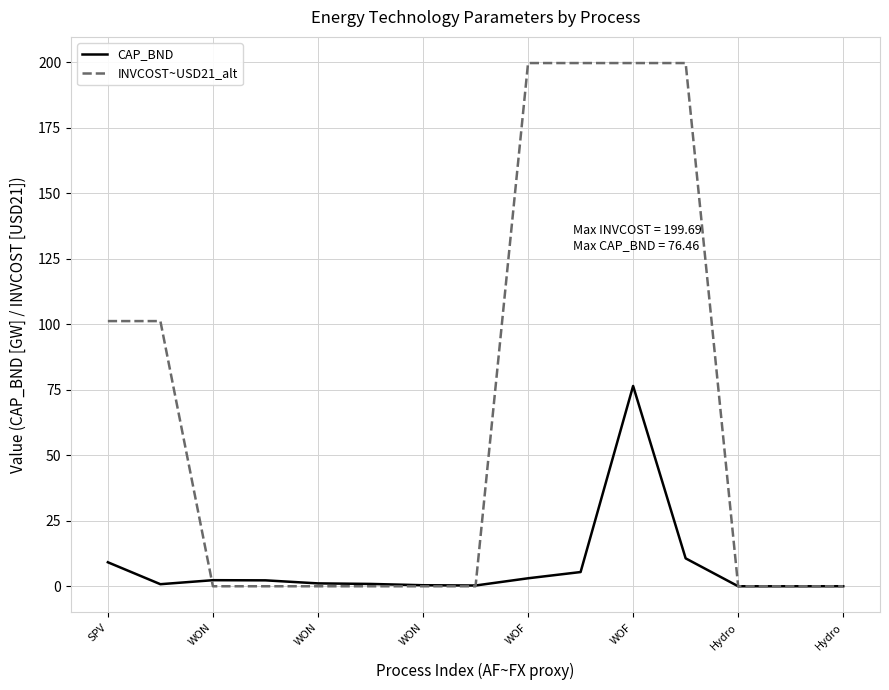

Rank the series by their maximum value, from highest to lowest.

INVCOST~USD21_alt, CAP_BND